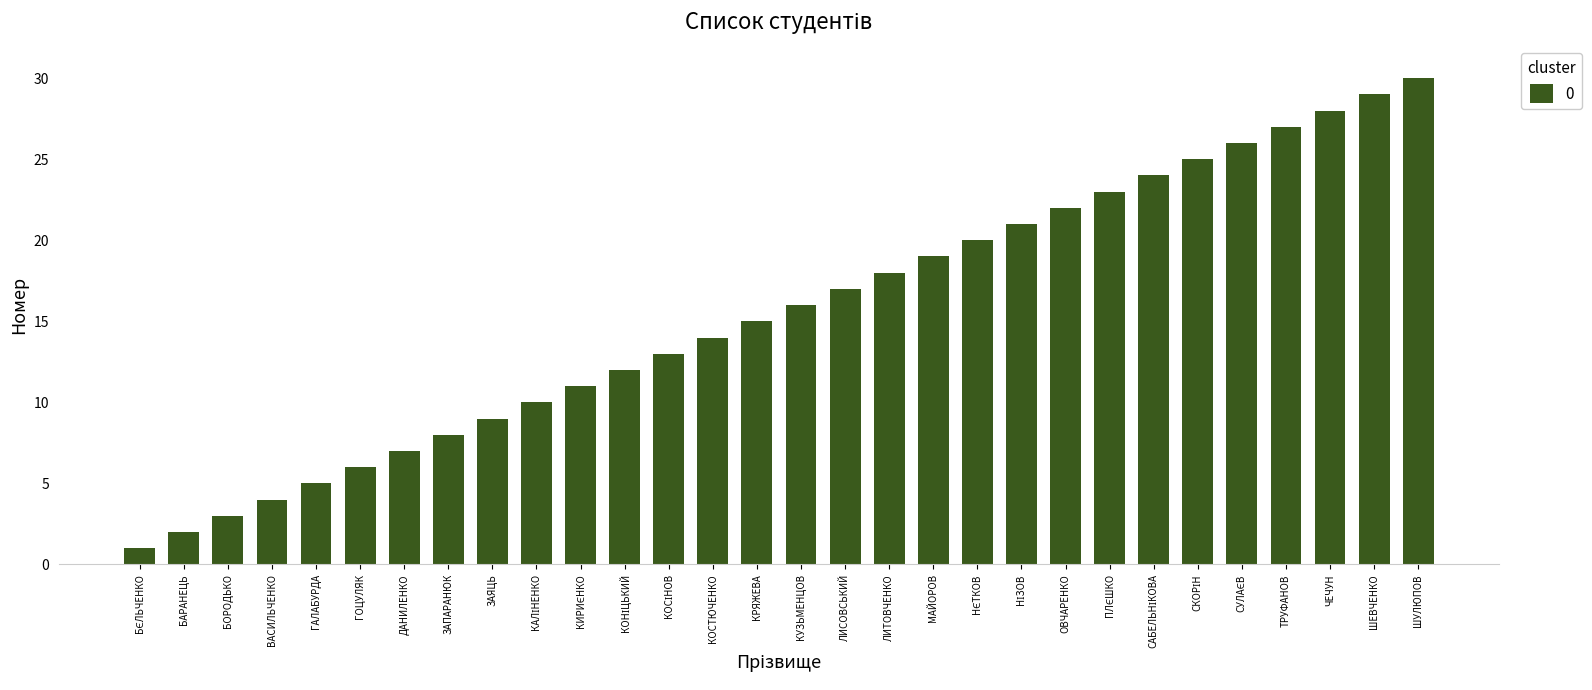

What is the value of the 18th bar from the left?

18